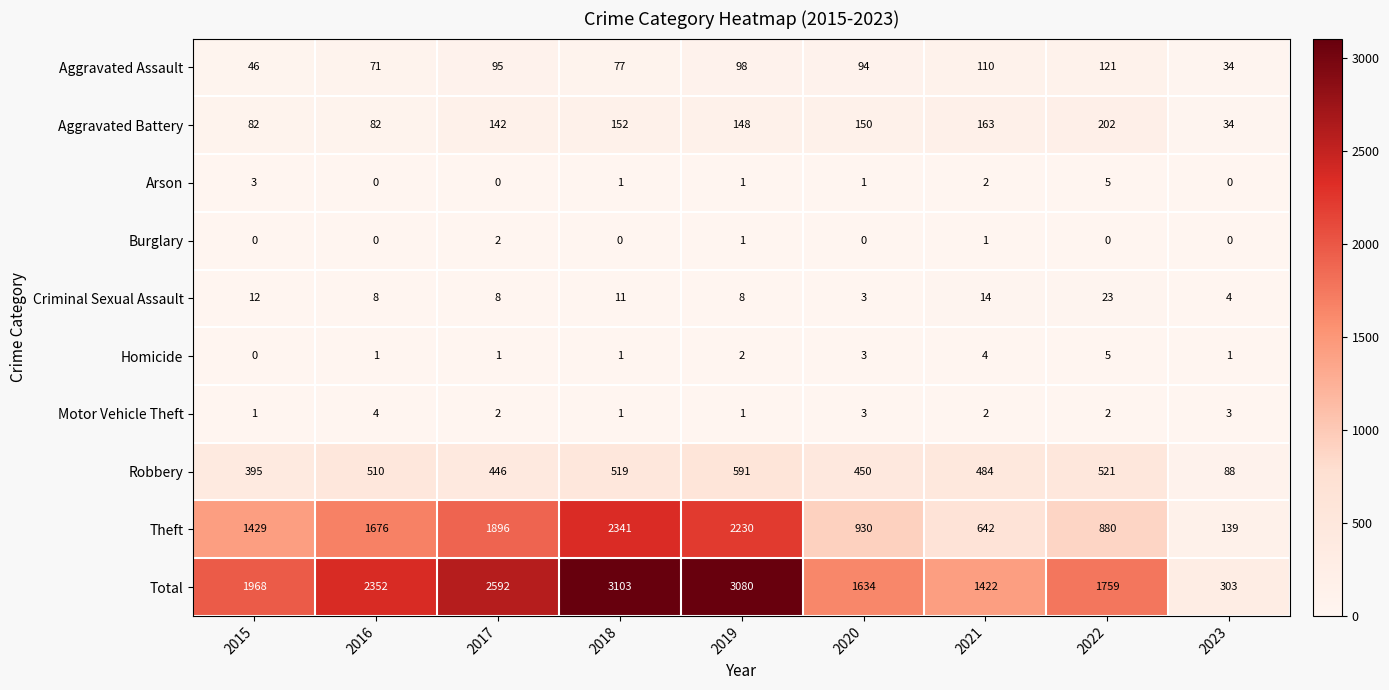

Which series changed the most between 2019 and 2022?

Theft